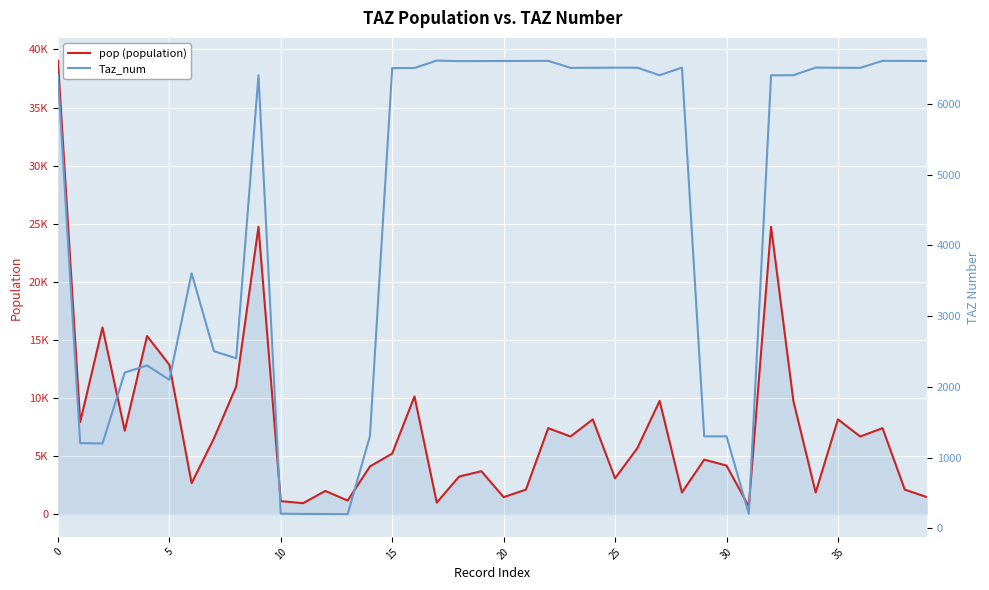

Which series ends up on top after the final intersection of Taz_num and pop (population)?

Taz_num